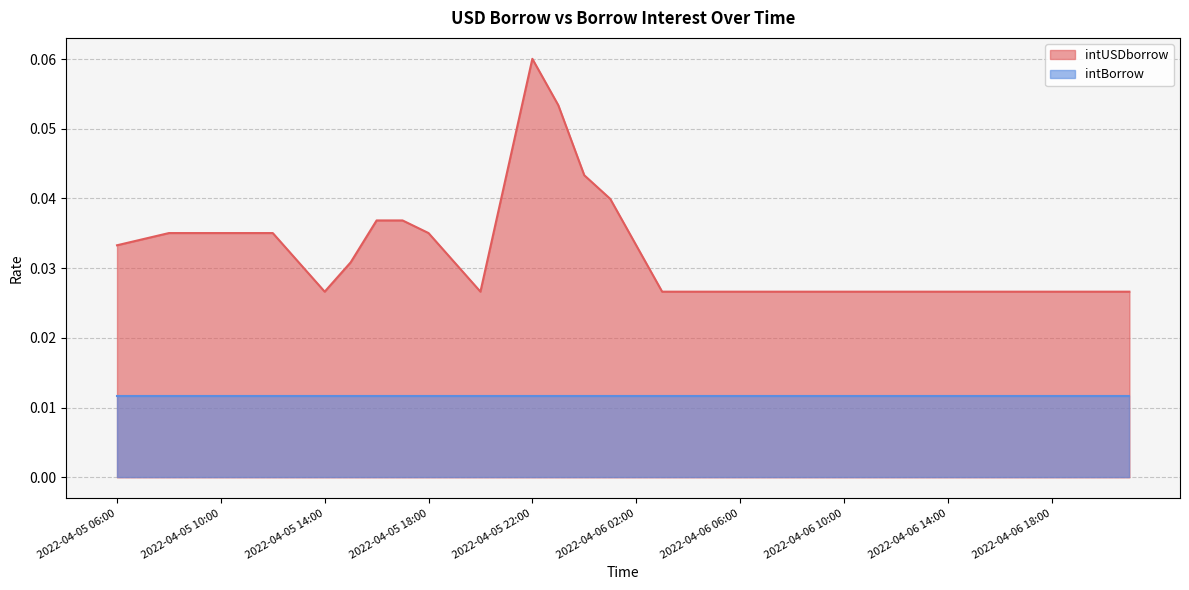

At which category does the chart reach its peak across all series?

2022-04-05 22:00